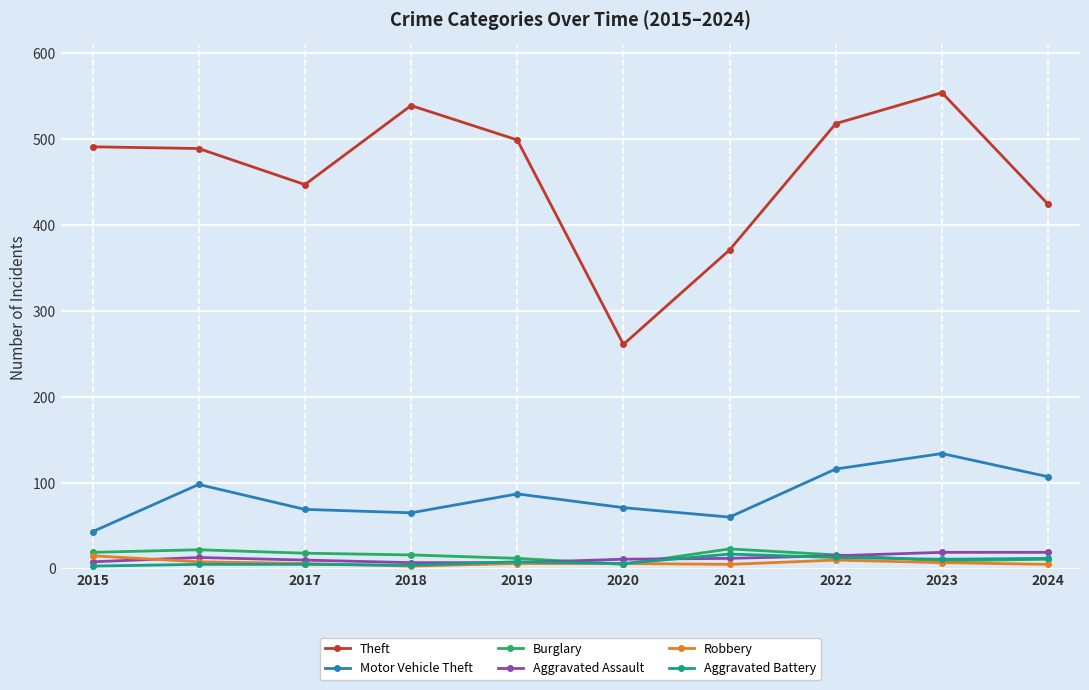

True or false: Theft and Motor Vehicle Theft cross at least once.

False